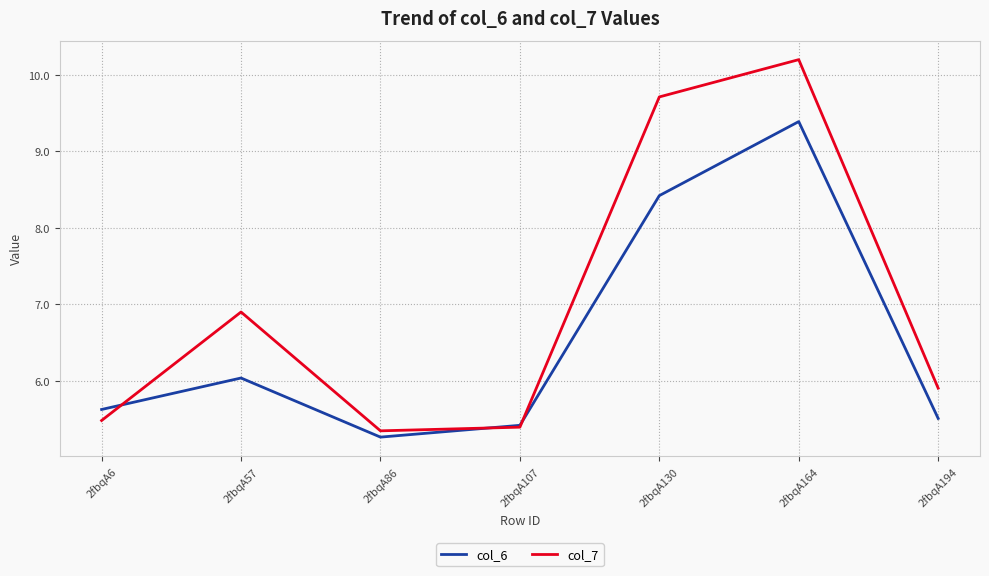

What is the lowest value of the col_6 series?

5.3